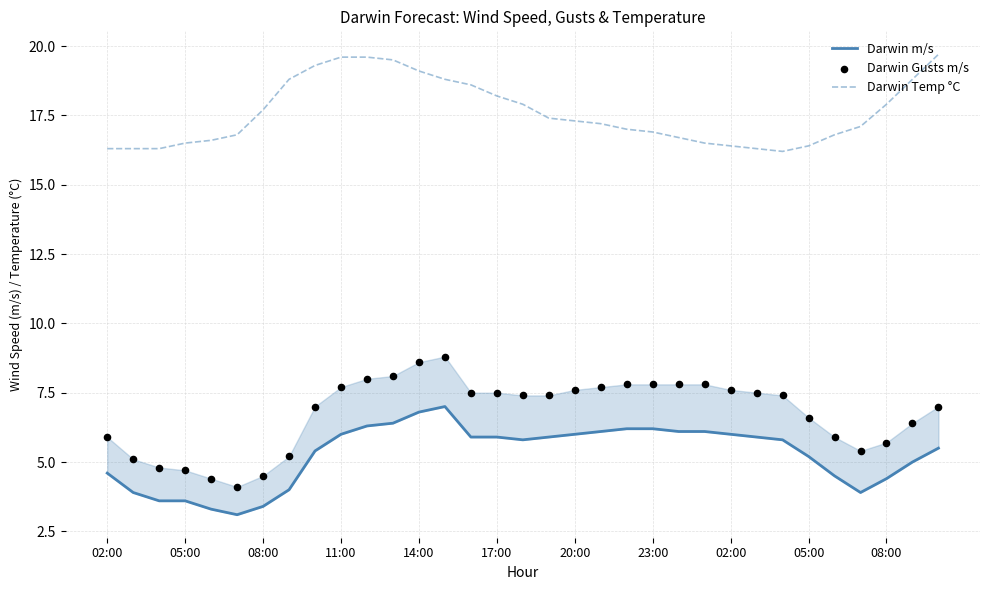

Which series has the largest total across all categories?

Darwin Temp °C